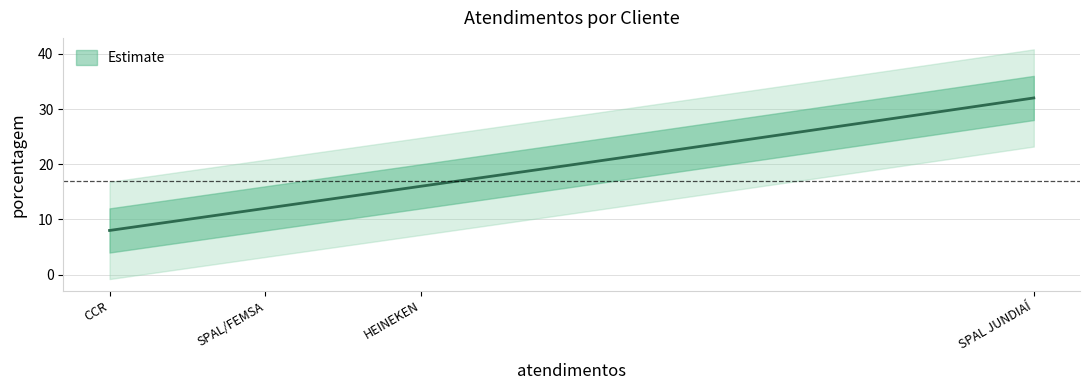

Which category has the lowest value across all series?

CCR